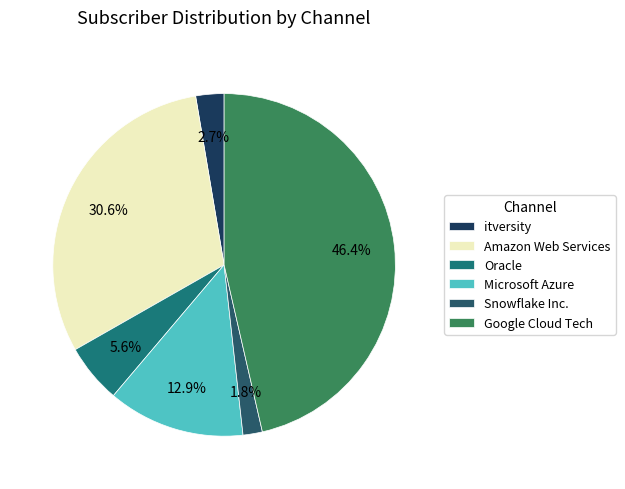

What percentage is the Microsoft Azure slice, to the nearest percent?

13%